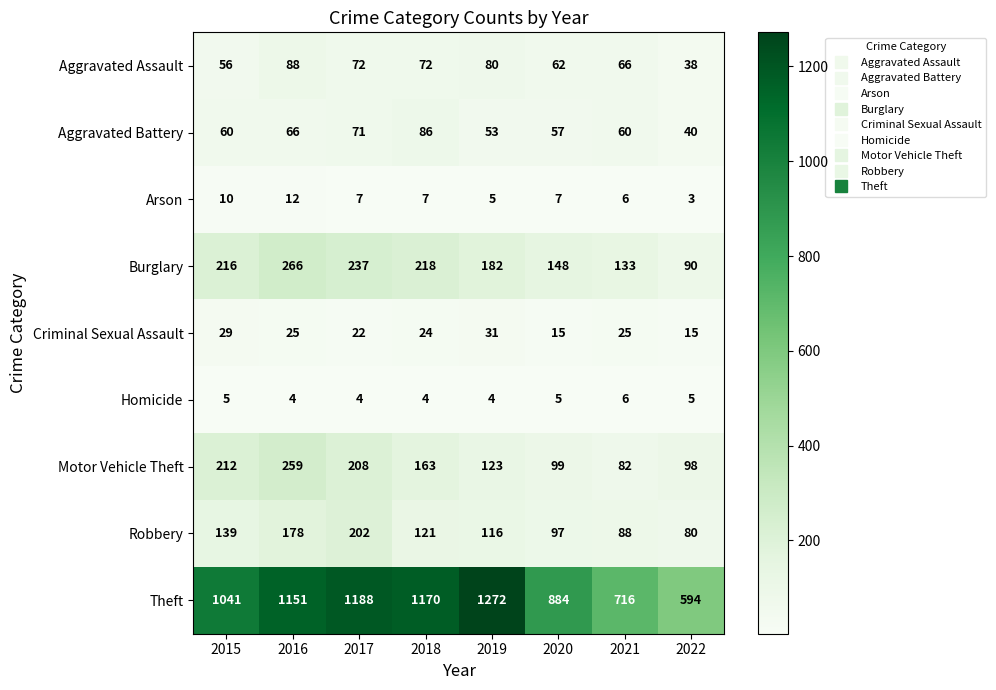

The Burglary series shows 90 at 2022. True or false?

True